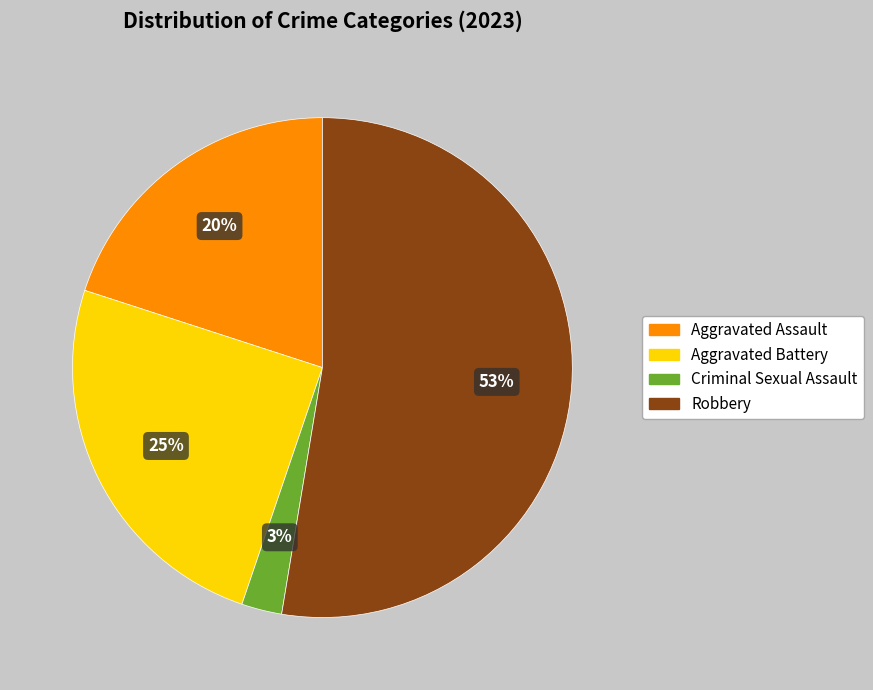

Approximately how many times larger is the value at Aggravated Battery compared to Aggravated Assault?

1.2